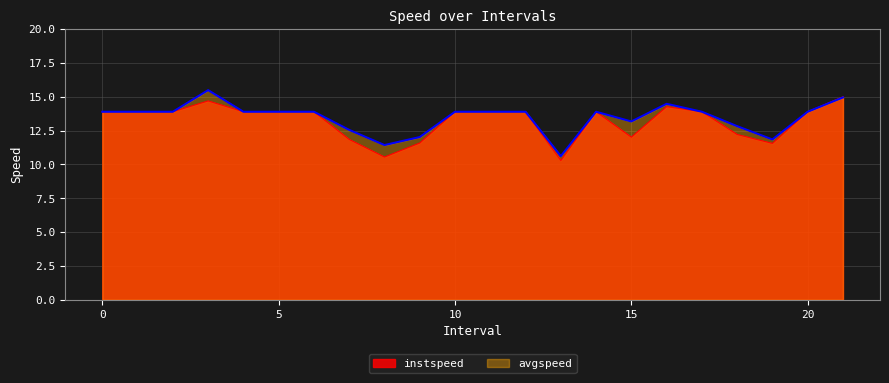

Read the instspeed value at 3.0.

14.7